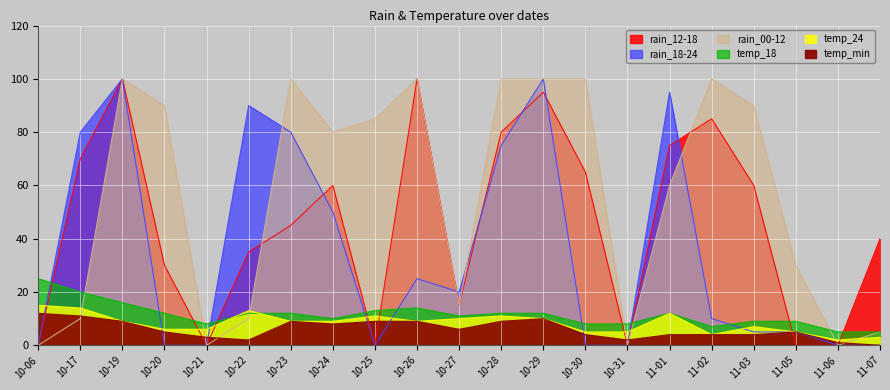

True or false: temp_min and temp_24 cross at least once.

False